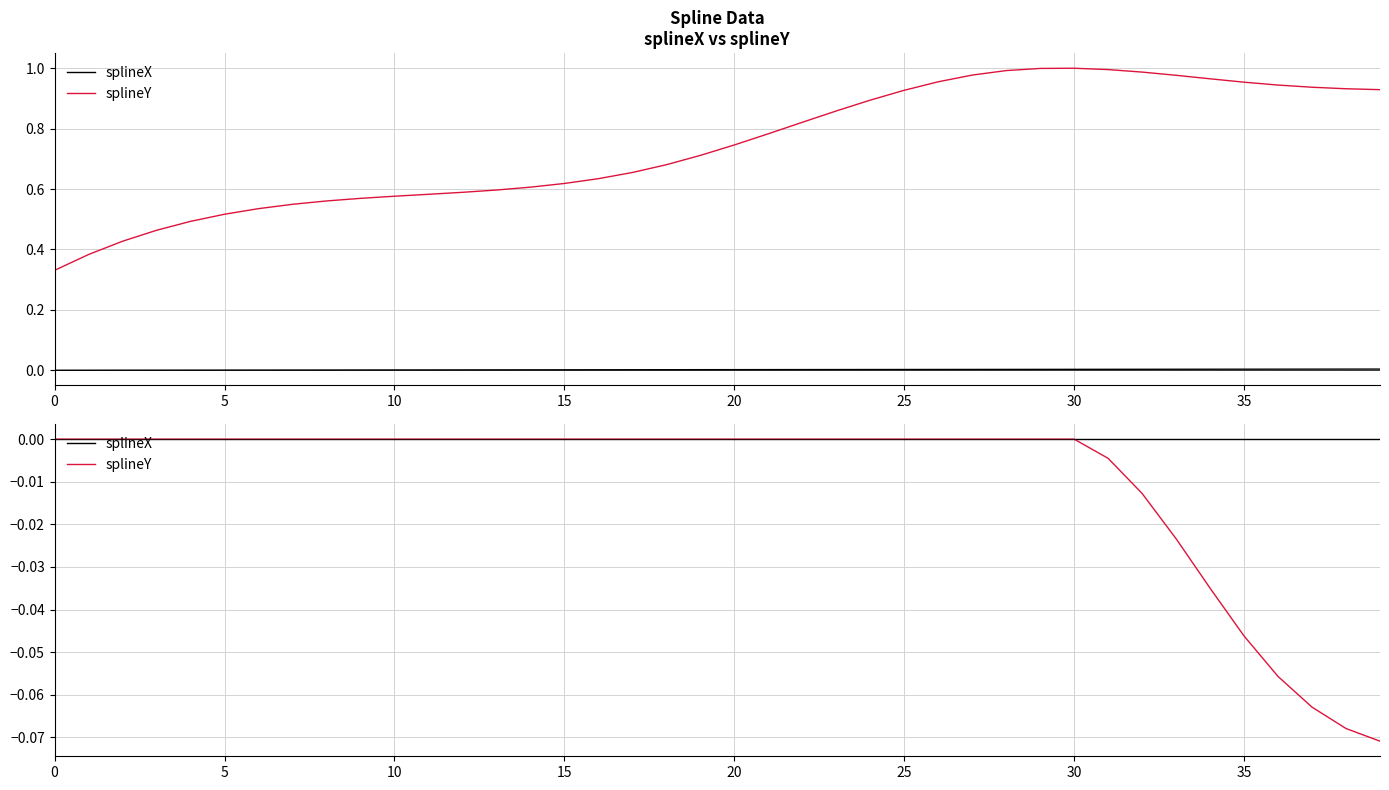

Does the chart have visible grid lines?

Yes